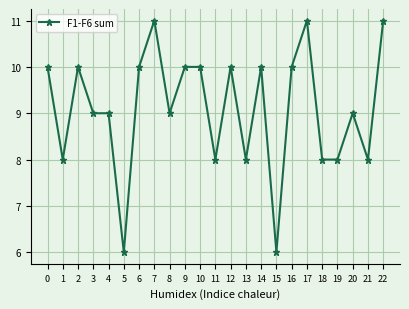

What is the difference between the second highest and minimum values?

5